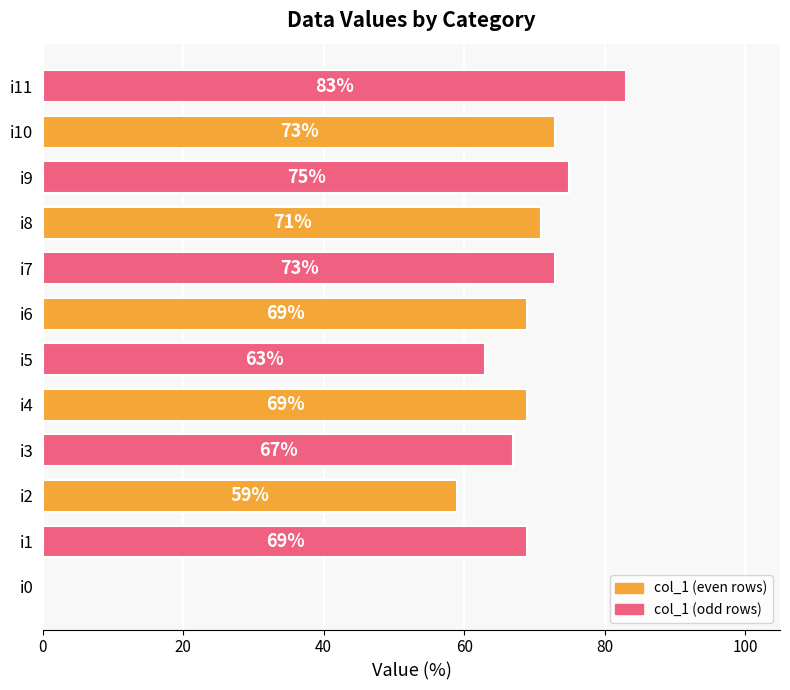

How many series are shown in this chart?

1